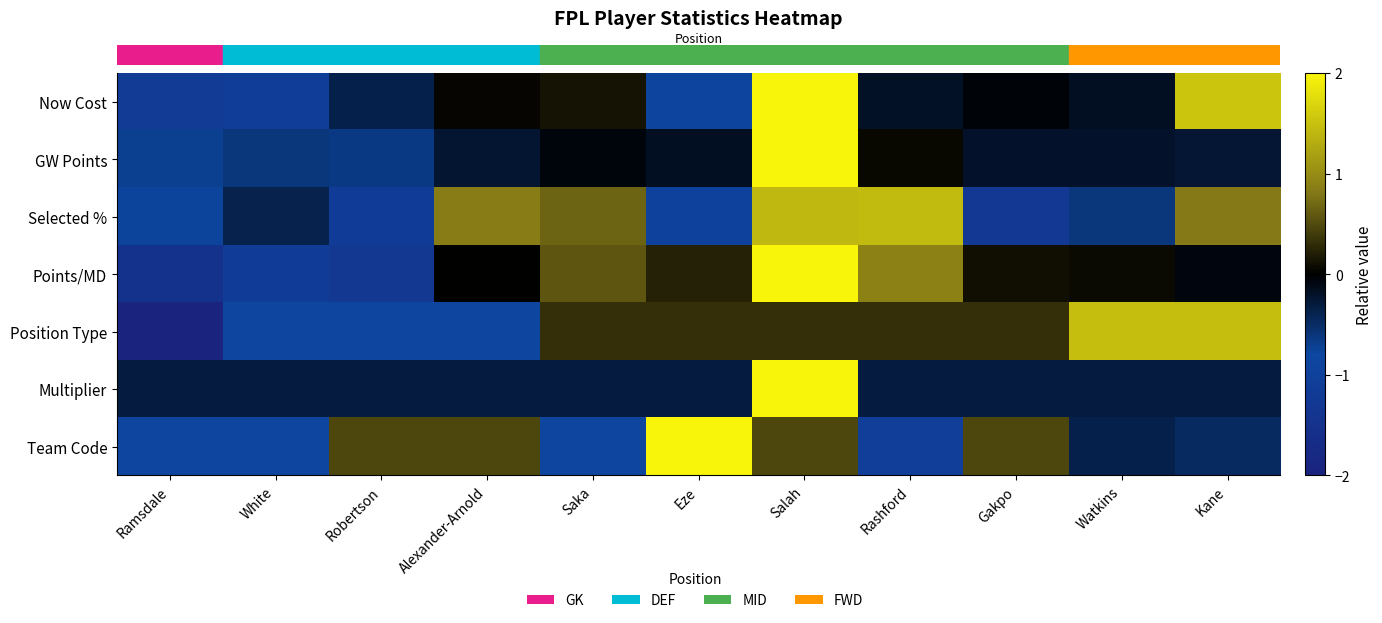

What is the minimum value shown in the chart?

-2.0